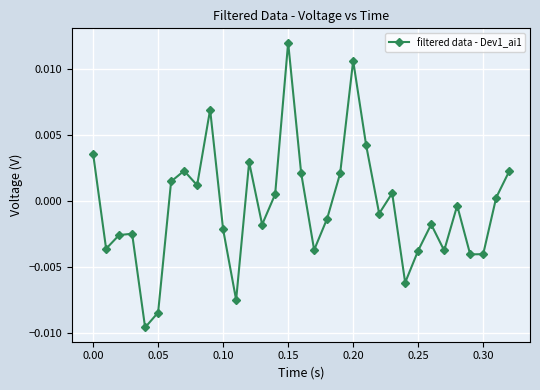

True or false: the data has more than 2 interior local peaks.

True